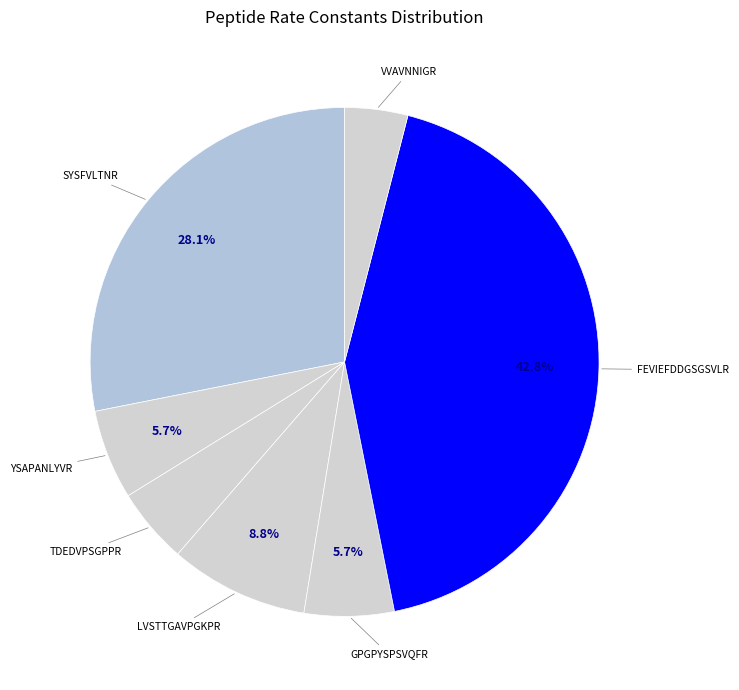

How many slices are in this pie chart?

7